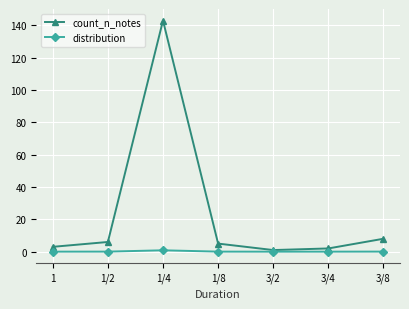

Is it true that count_n_notes equals 47.1 at 1/4?

False